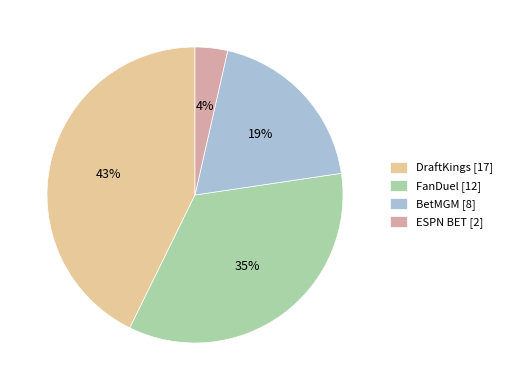

Which has a higher value, FanDuel or ESPN BET?

FanDuel